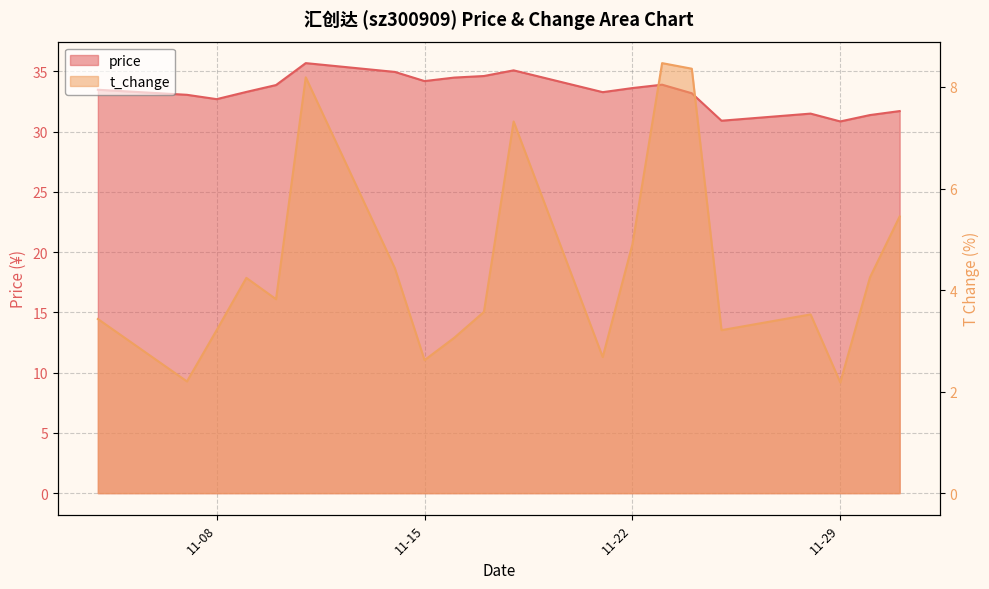

How many values in the price series exceed 33?

14